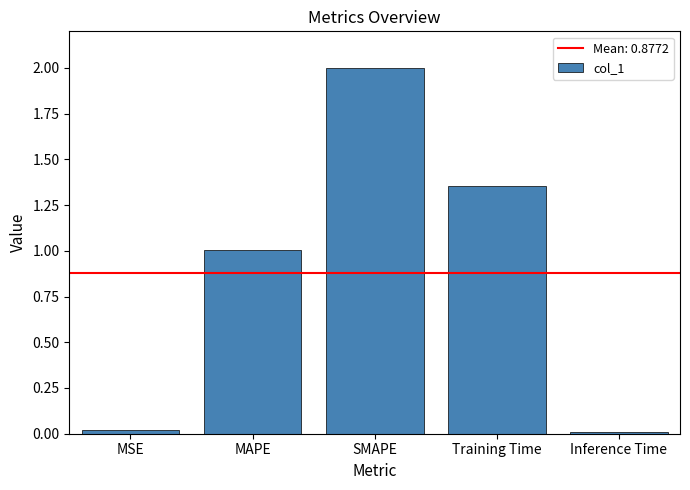

Does the chart contain stacked bars?

No